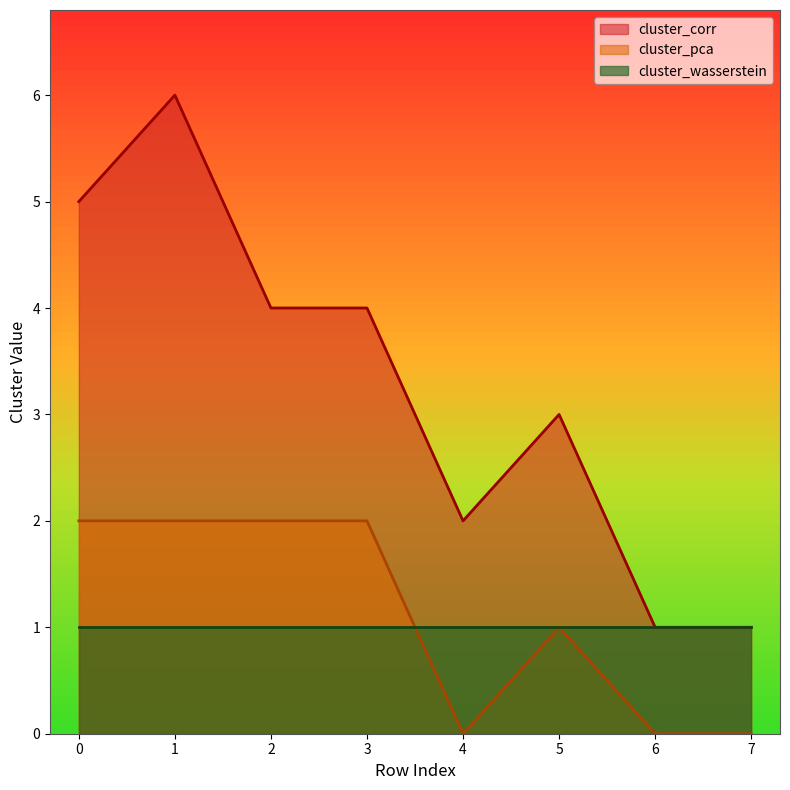

List the series in order of their peak value, lowest first.

cluster_wasserstein, cluster_pca, cluster_corr